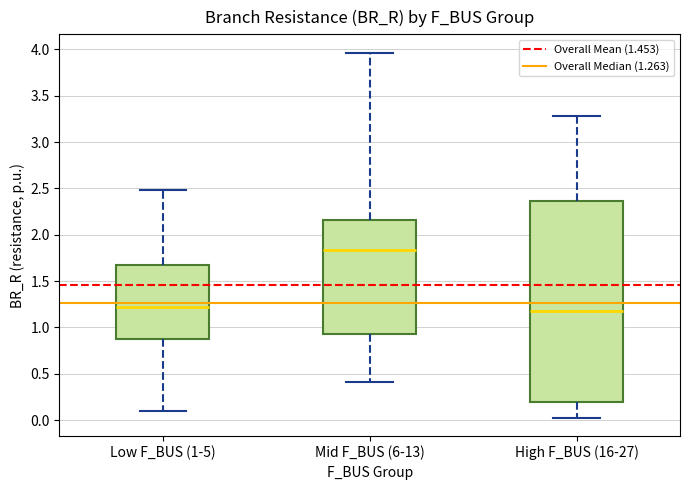

Reading left to right, transcribe this box plot: for each box, give where its median line is, the range the box spans, and where its two whiskers end, as read against the y-axis. The values are not printed on the chart, so give them approximately, as read against the axis.

Low F_BUS (1-5): median 1.20, box 0.85 to 1.65, whiskers 0.10 to 2.50
Mid F_BUS (6-13): median 1.85, box 0.95 to 2.15, whiskers 0.40 to 3.95
High F_BUS (16-27): median 1.15, box 0.20 to 2.35, whiskers 0.05 to 3.30